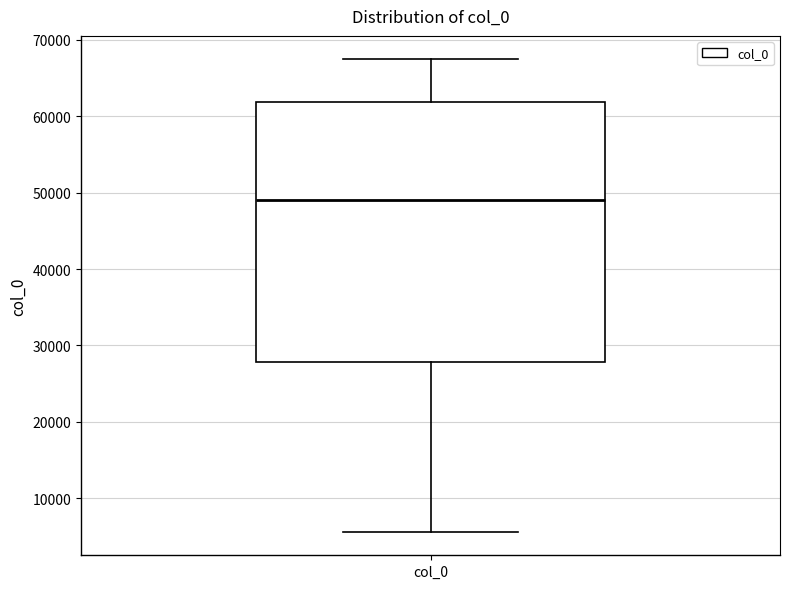

Transcribe this box plot: give where the median line is, the range the box spans, and where the two whiskers end, as read against the y-axis. The values are not printed on the chart, so give them approximately, as read against the axis.

median 49000, box 28000 to 62000, whiskers 6000 to 67000